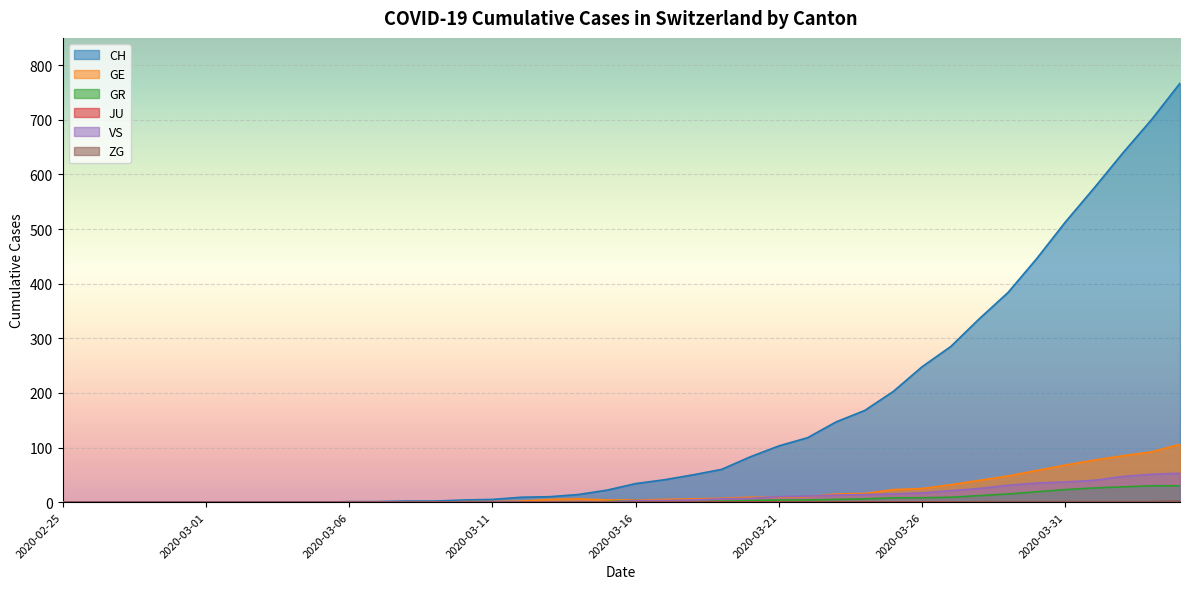

True or false: VS has a value of 17 at 2020-03-26.

True